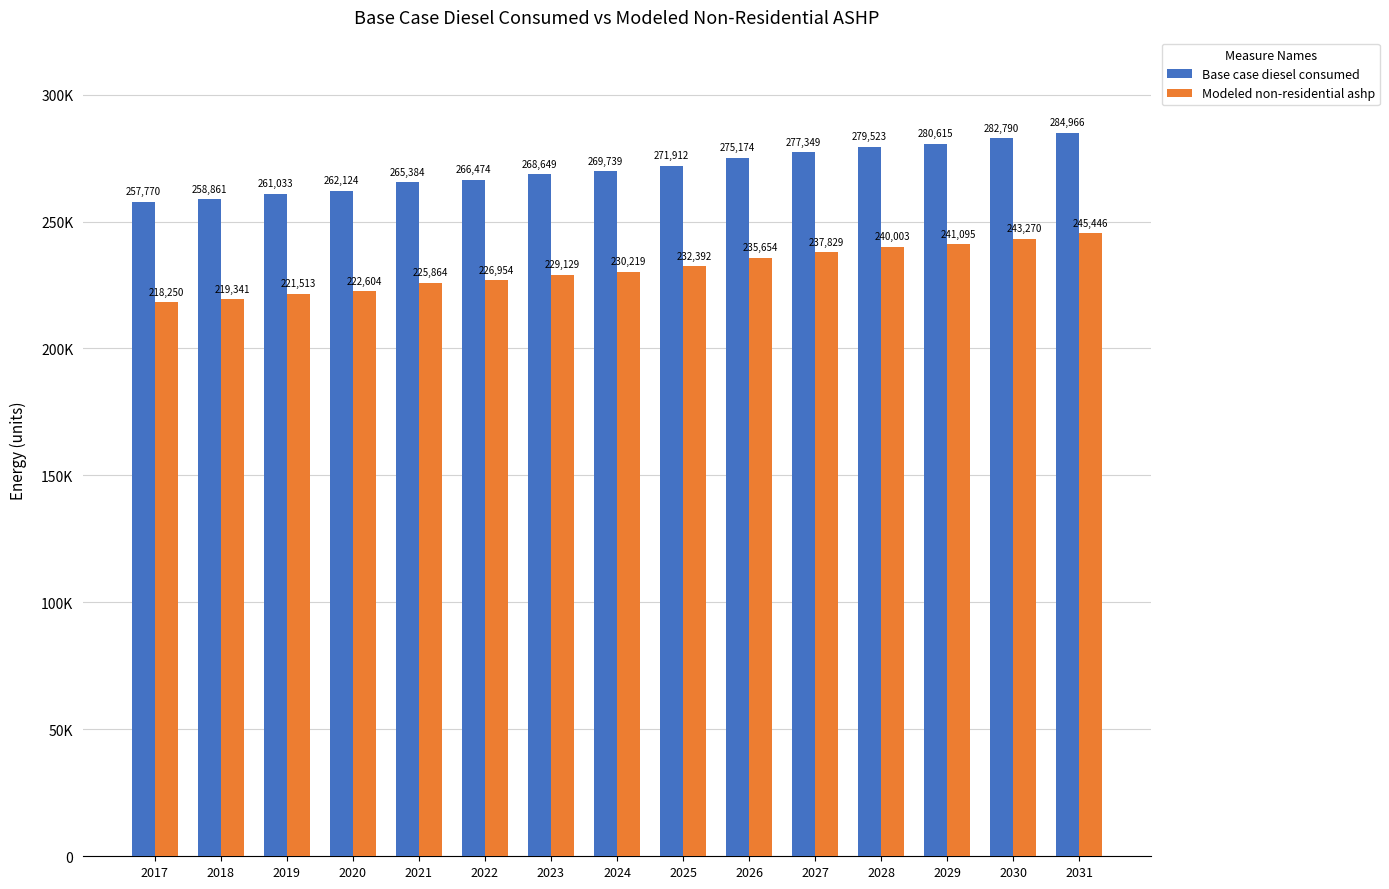

Reading left to right, what are all the values shown in this chart?

Base case diesel consumed: 257770.0	258861.0	261033.0	262124.0	265384.0	266474.0	268649.0	269739.0	271912.0	275174.0	277349.0	279523.0	280615.0	282790.0	284966.0
Modeled non-residential ashp: 218249.9	219340.9	221512.9	222603.9	225863.9	226953.9	229128.9	230218.9	232391.9	235653.9	237828.9	240002.9	241094.9	243269.9	245445.9